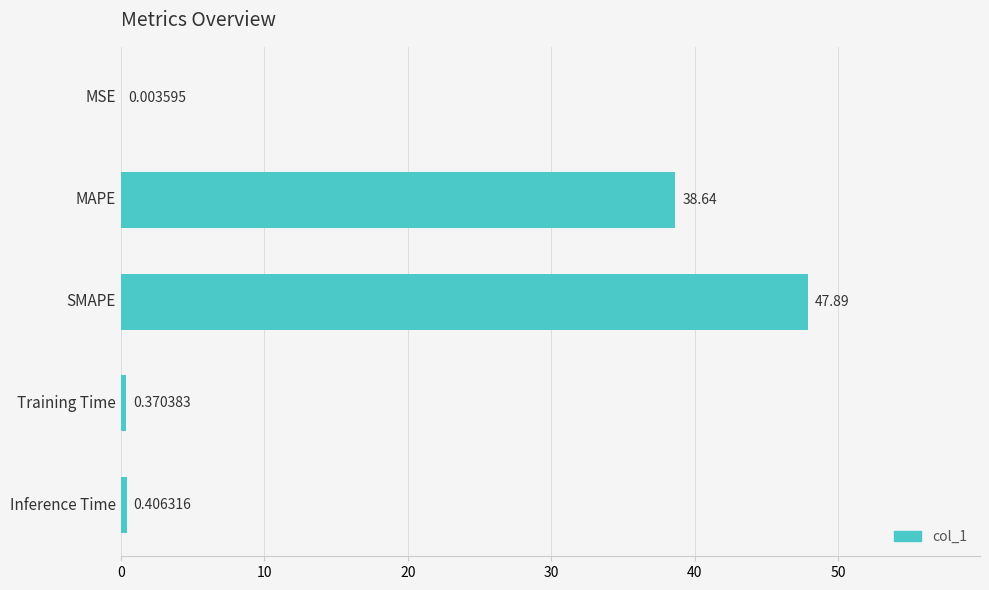

At which label is the value closest to 23?

MAPE